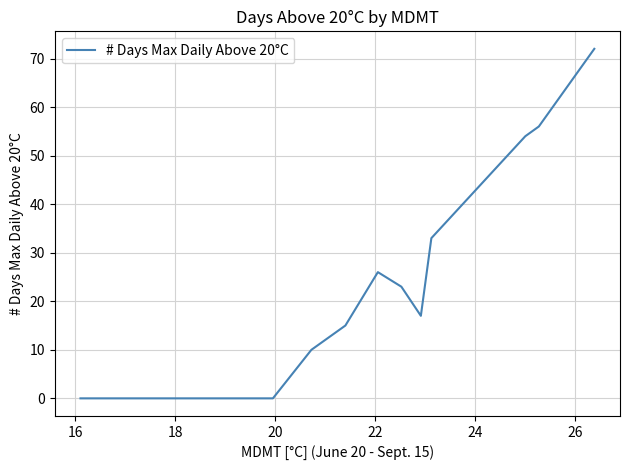

Is this an area chart (filled region under the line)?

No